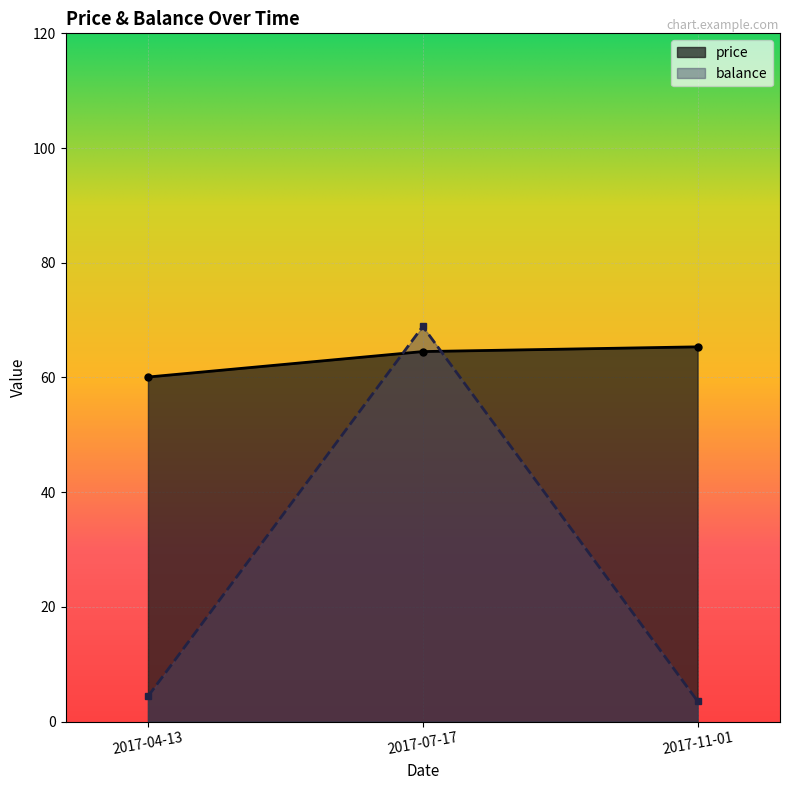

Reading left to right, what are all the values shown in this chart?

price: 60.1	64.5	65.3
balance: 4.4	68.9	3.6